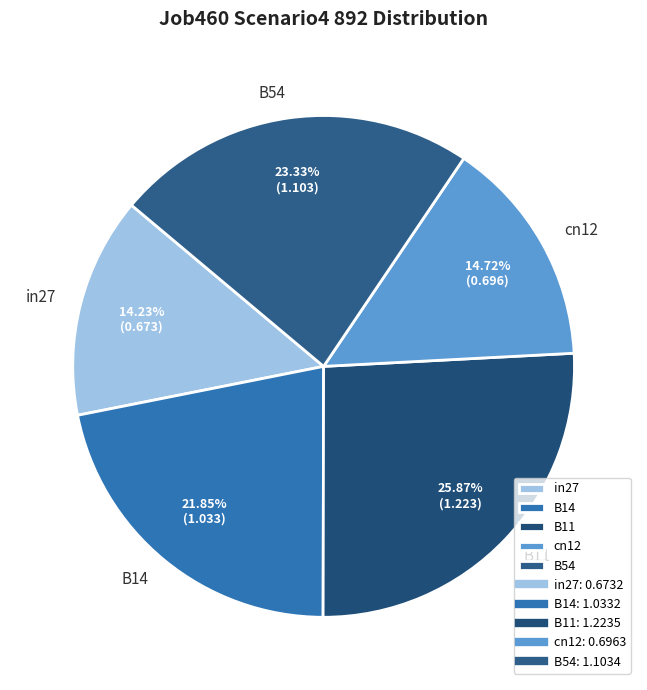

Which category has the biggest portion of the pie?

B11